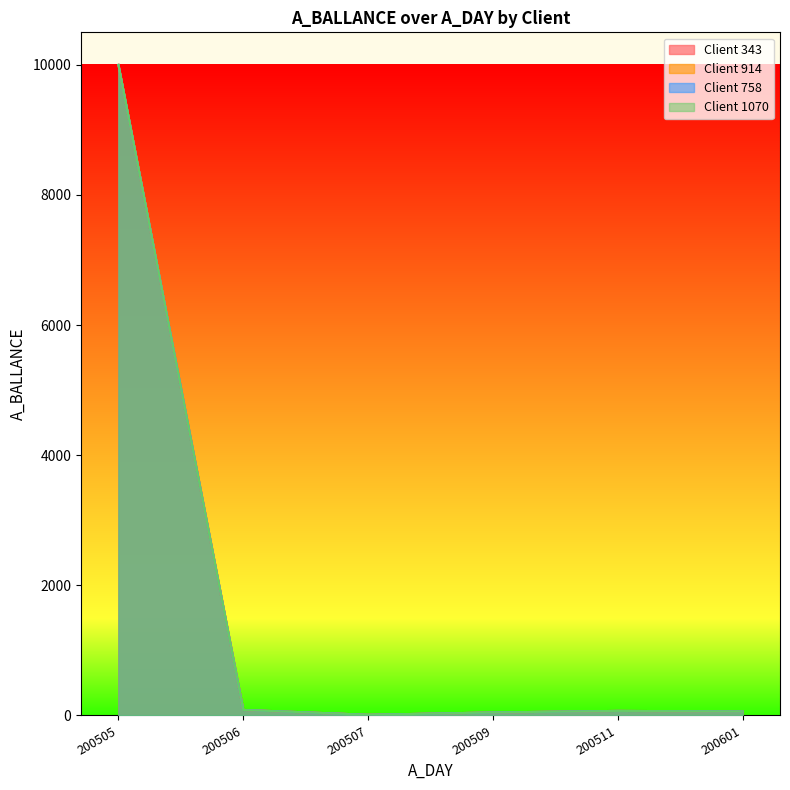

Where is the first local minimum for Client 343?

200507